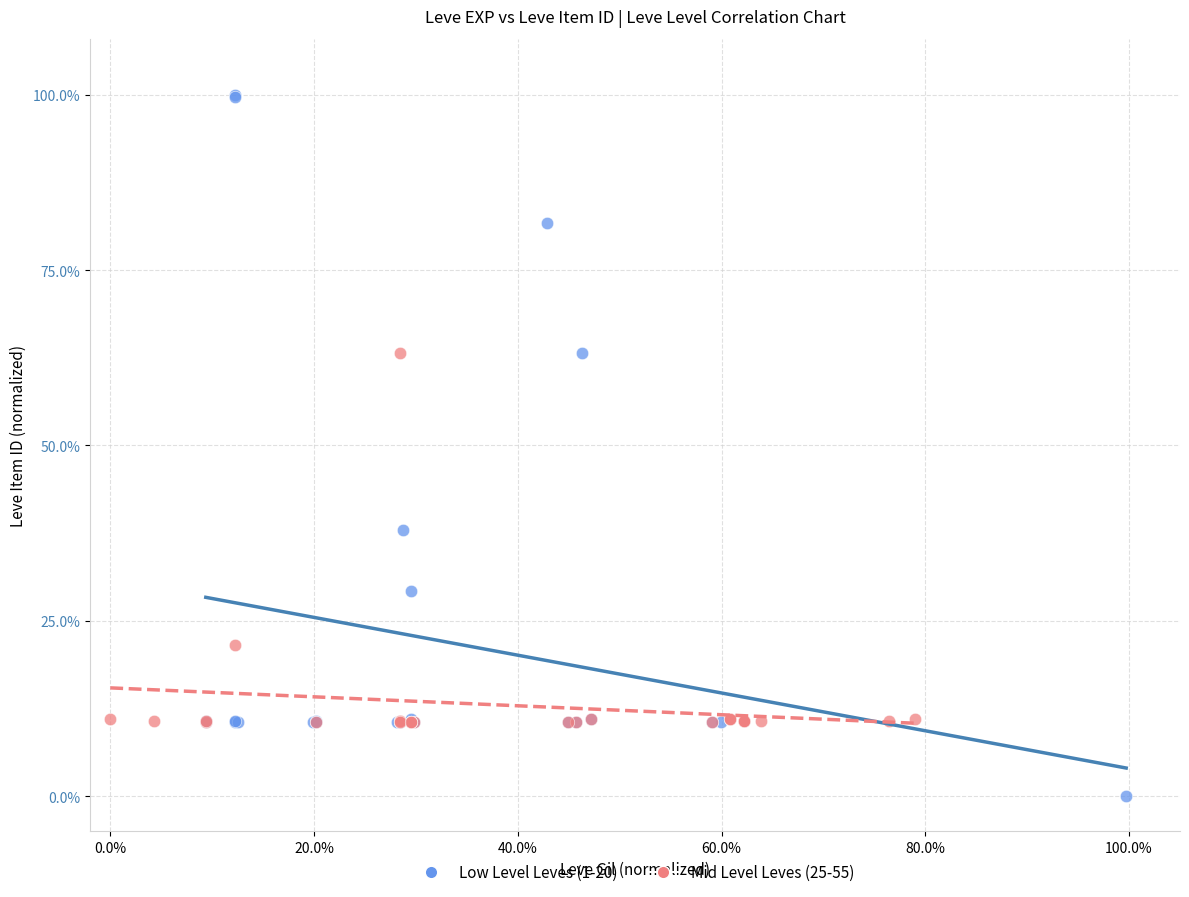

Which series has the widest spread of Y values?

Low Level Leves (1-20)